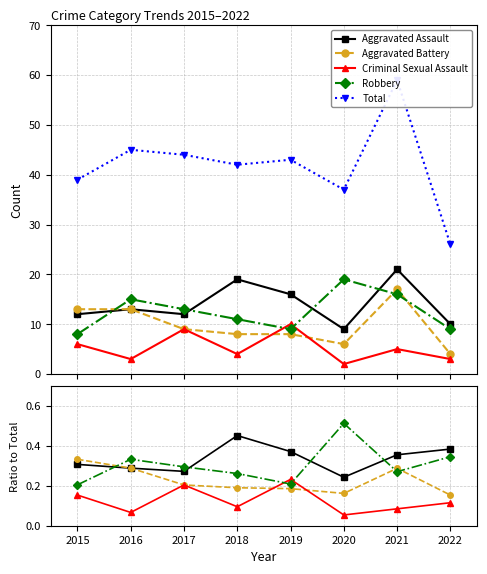

The value of Robbery at 2022 is 0.2. True or false?

False